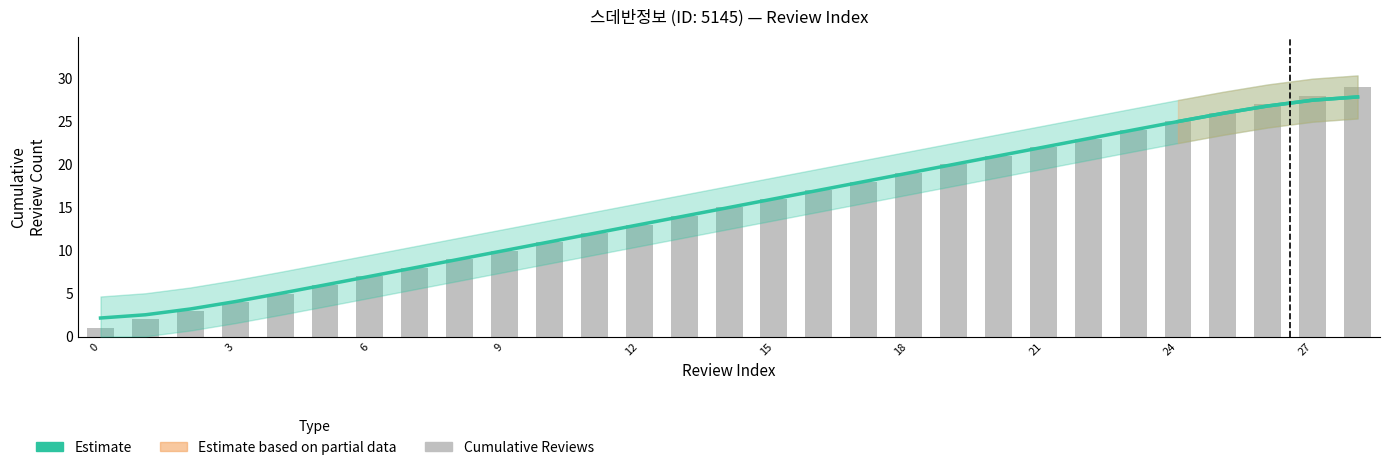

At how many categories does at least one series exceed 7?

23